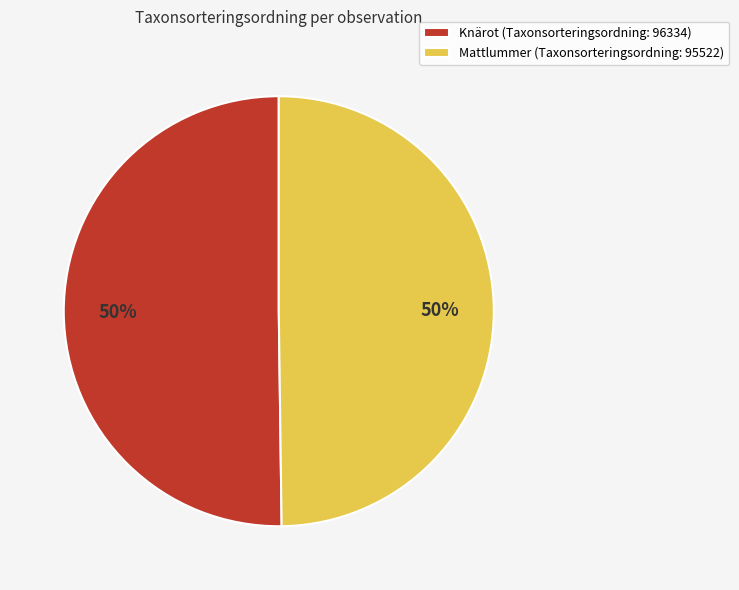

To the nearest percent, what portion does Knärot (Taxonsorteringsordning: 96334) represent?

50%